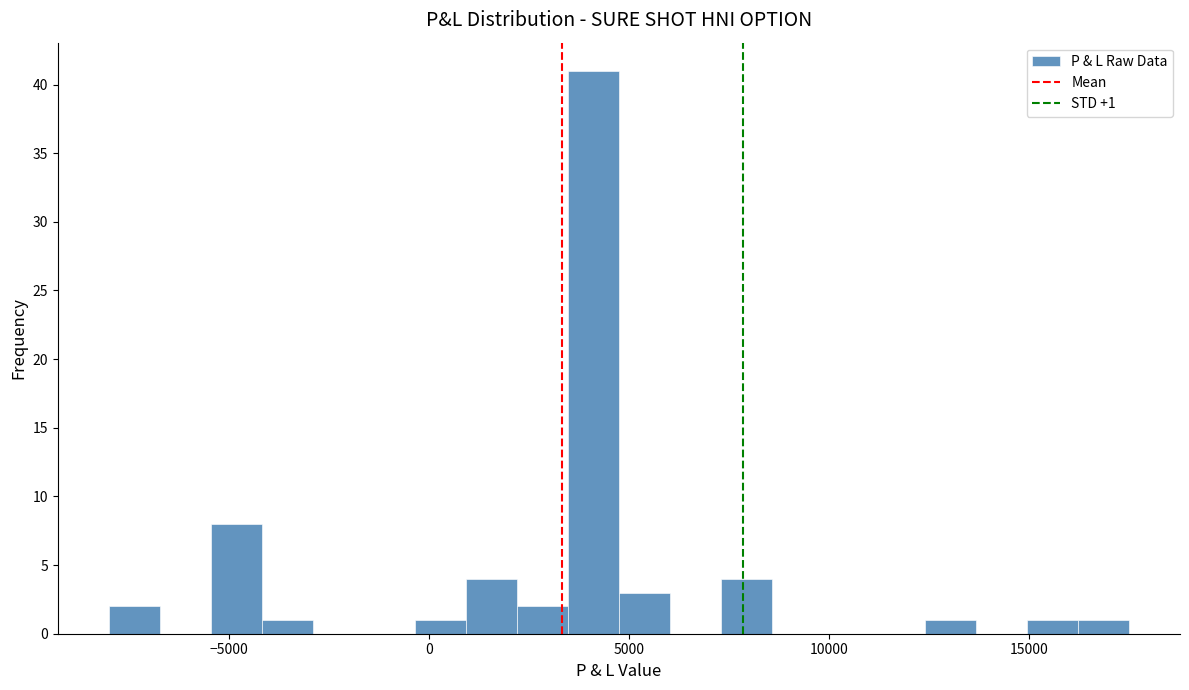

Read against the x-axis, roughly where is the centre of the tallest bar?

4000